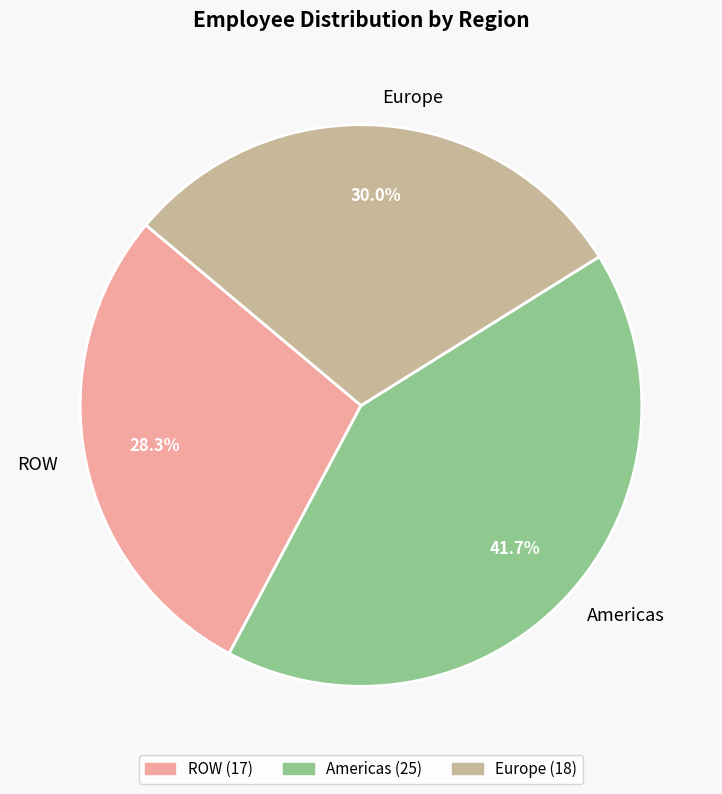

Between Americas and ROW, which is larger?

Americas